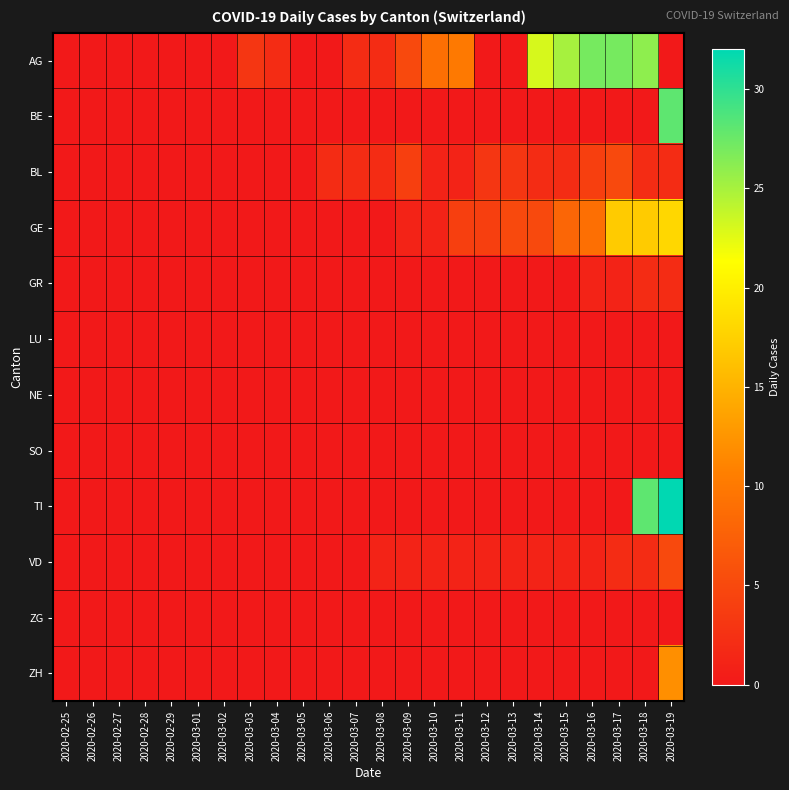

Which has a higher value, 2020-03-11 or 2020-03-17?

2020-03-17